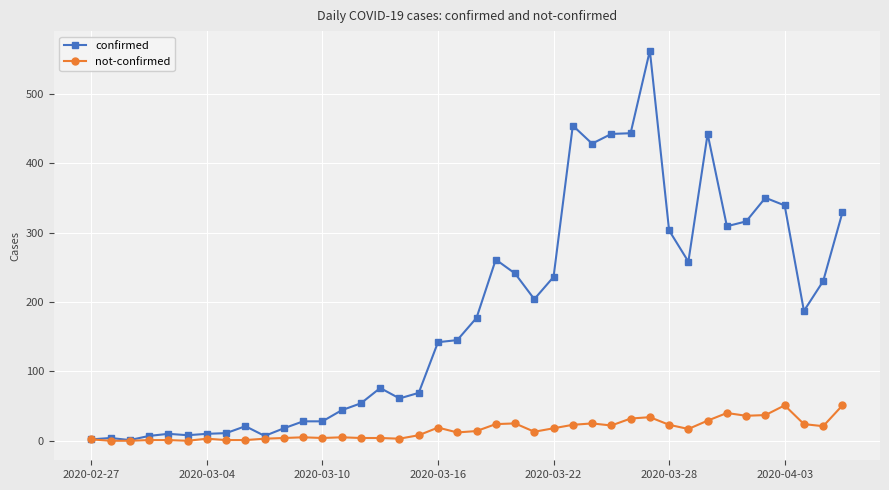

Which series has the widest spread of values?

confirmed